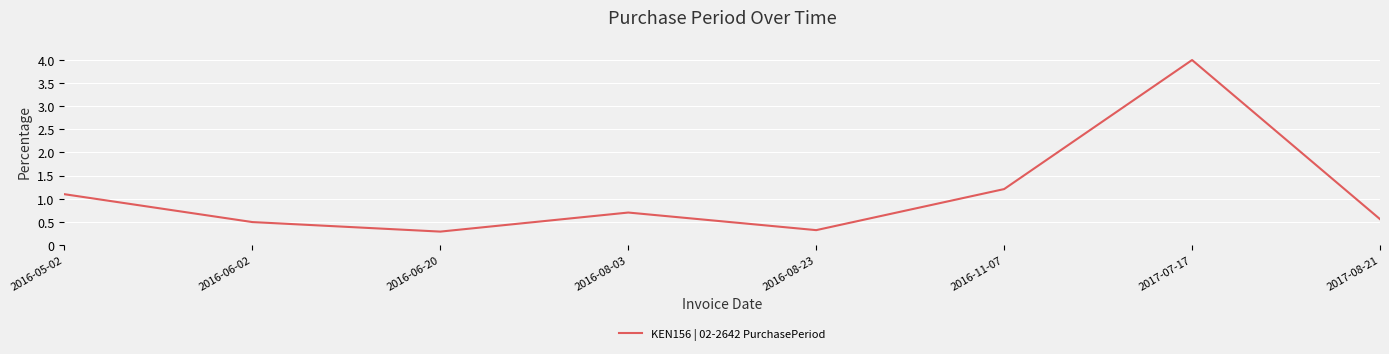

Where is the data nearest to the value 2?

2016-11-07